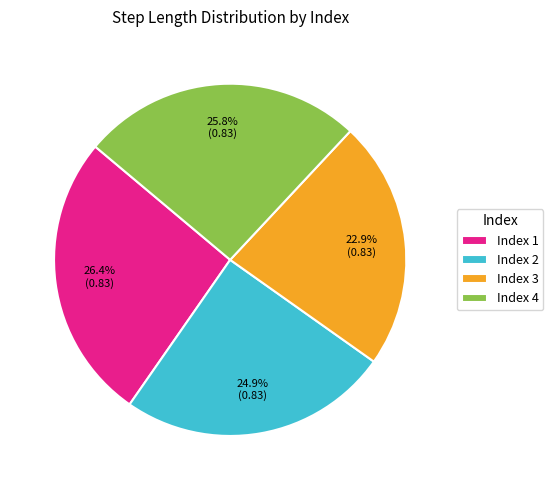

What percentage is NOT represented by Index 1?

73.6%